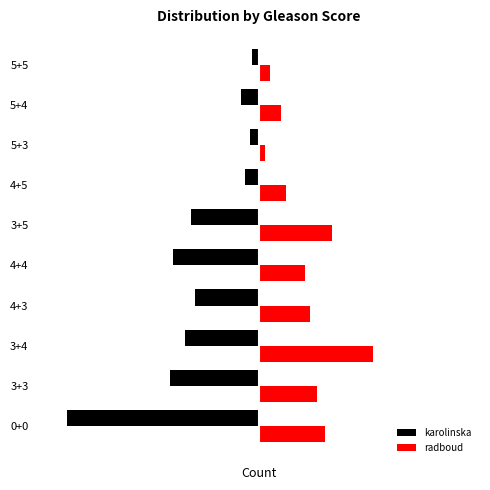

Which label corresponds to the largest value in the chart?

3+4